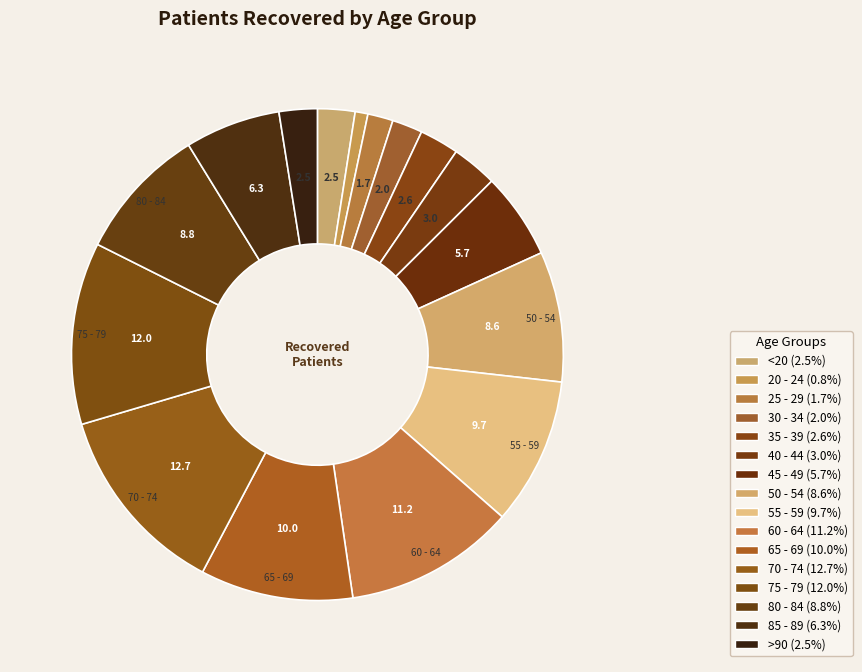

Between 70 - 74 and 40 - 44, which is larger?

70 - 74